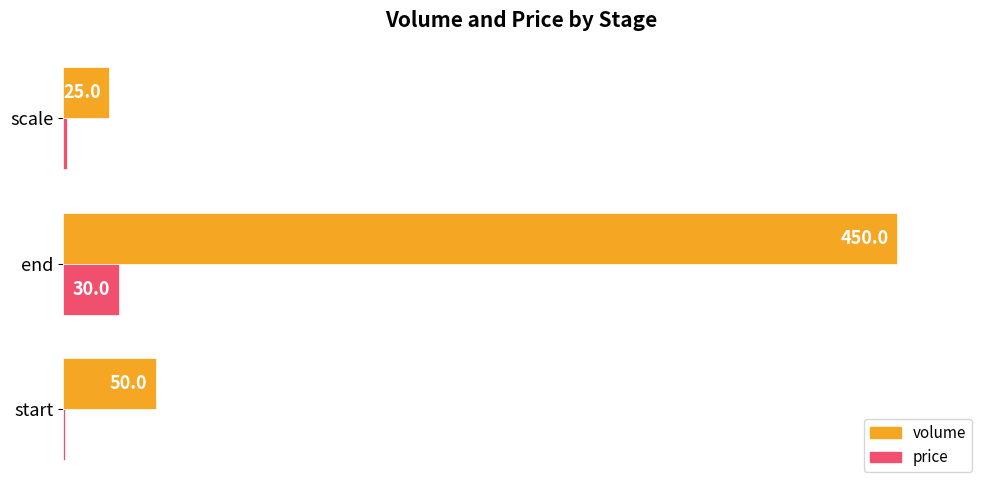

What are all the series names shown in the legend?

volume, price